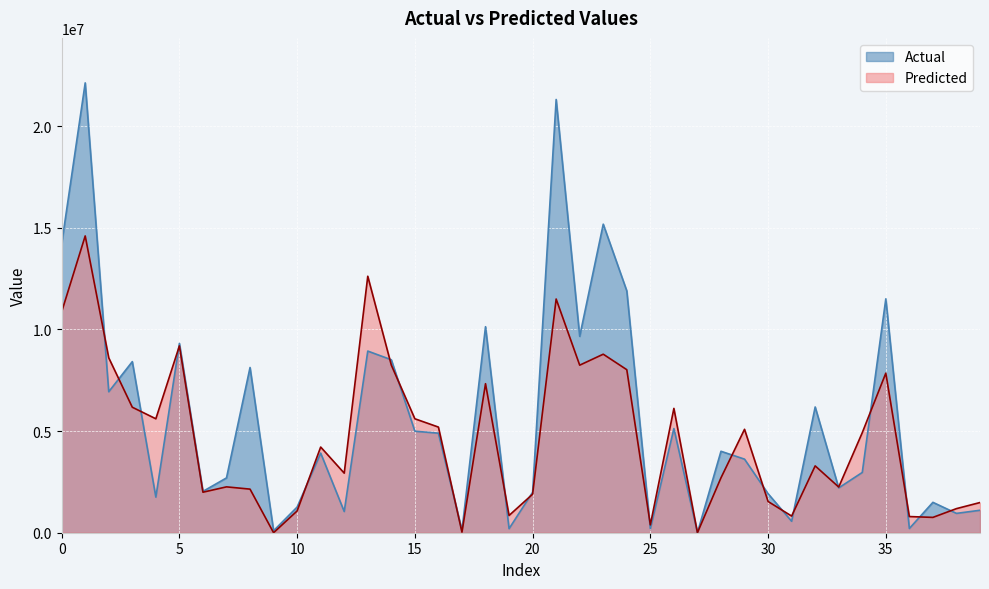

How many lines are shown in the chart?

2